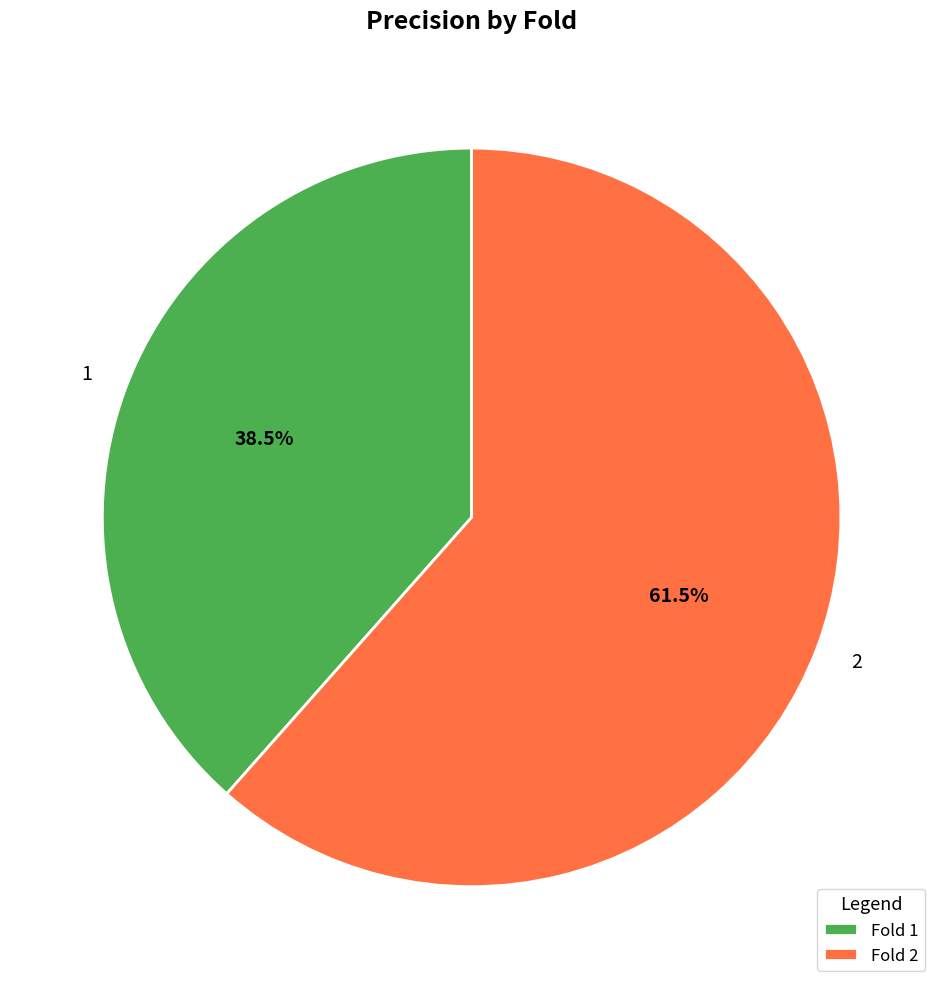

Do 1 and 2 together represent more than half of the pie?

Yes